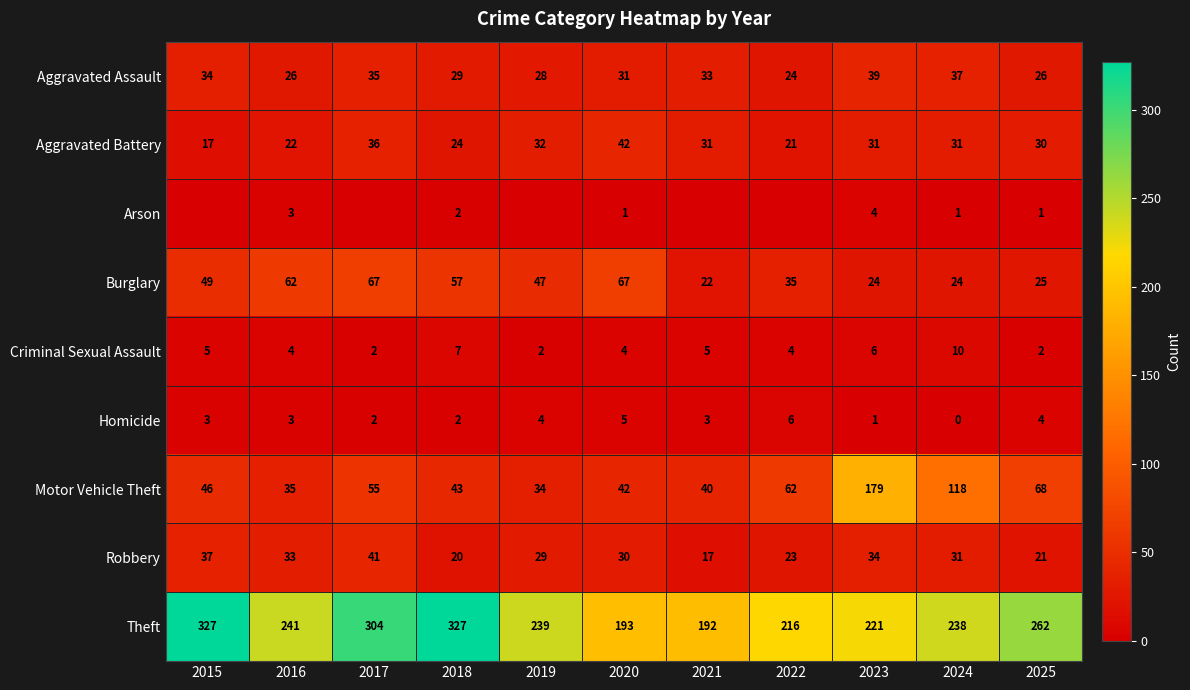

Is the value of Aggravated Assault at 2024 greater than the value of Criminal Sexual Assault at 2018?

Yes